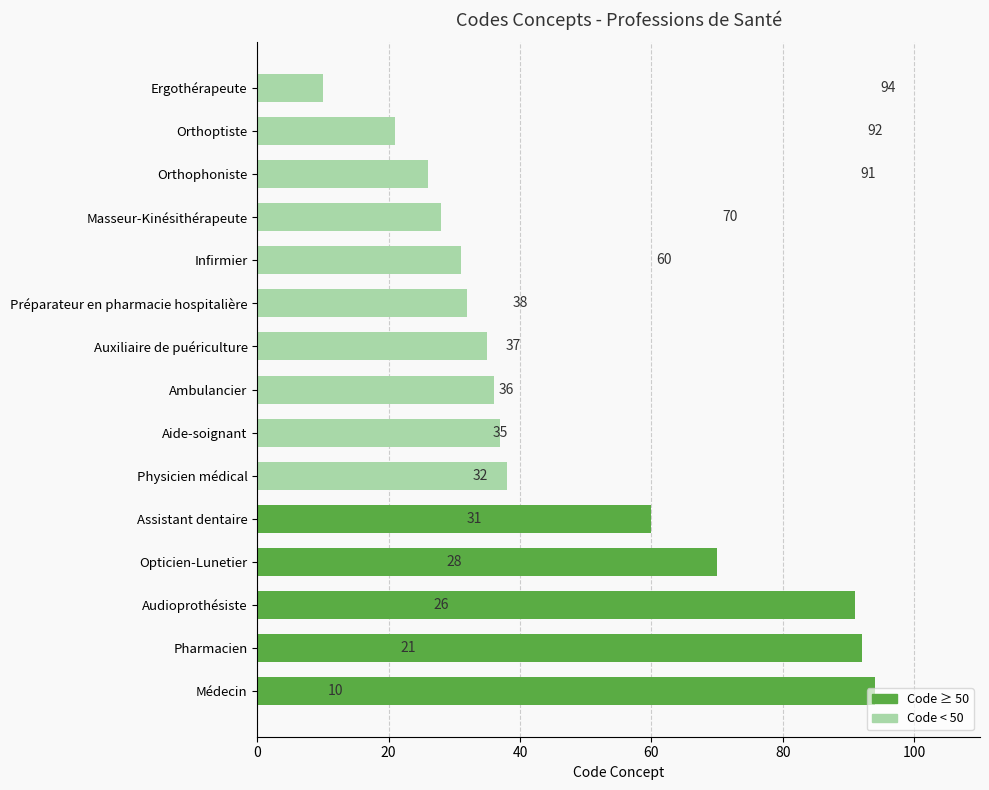

What is the smallest value displayed?

10